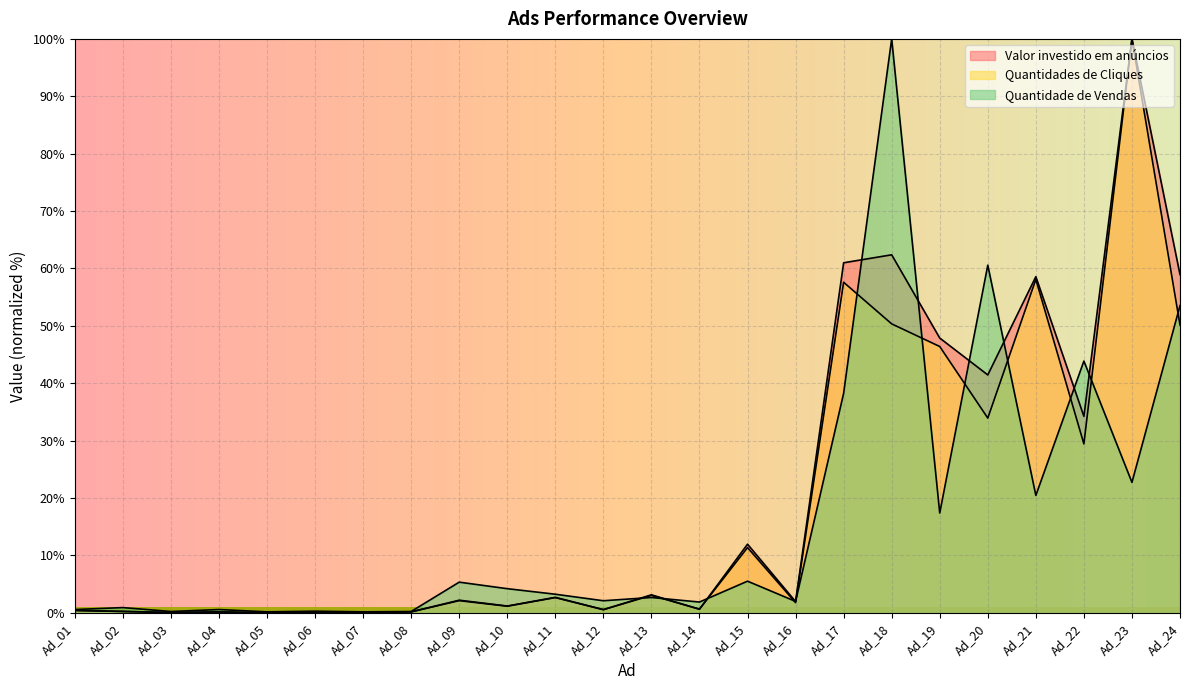

How many values in the Valor investido em anúncios series exceed 2?

12